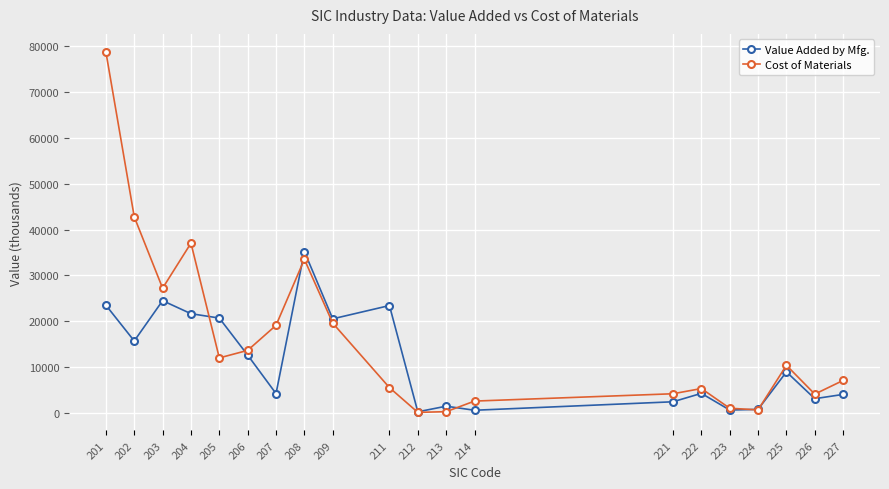

What value does the Value Added by Mfg. series have at 227, to the nearest 10?

4080